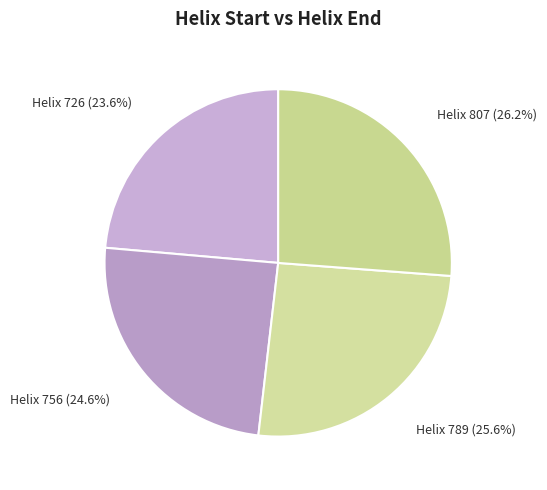

How many slices are in this pie chart?

4